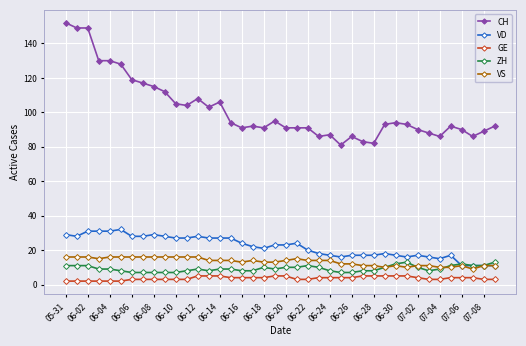

What is the minimum value for CH?

81